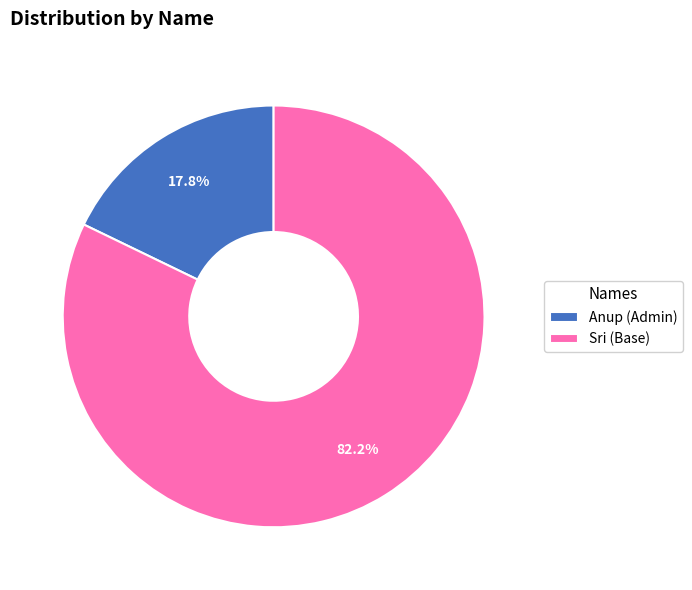

To the nearest percent, what percentage of the pie is Anup?

18%